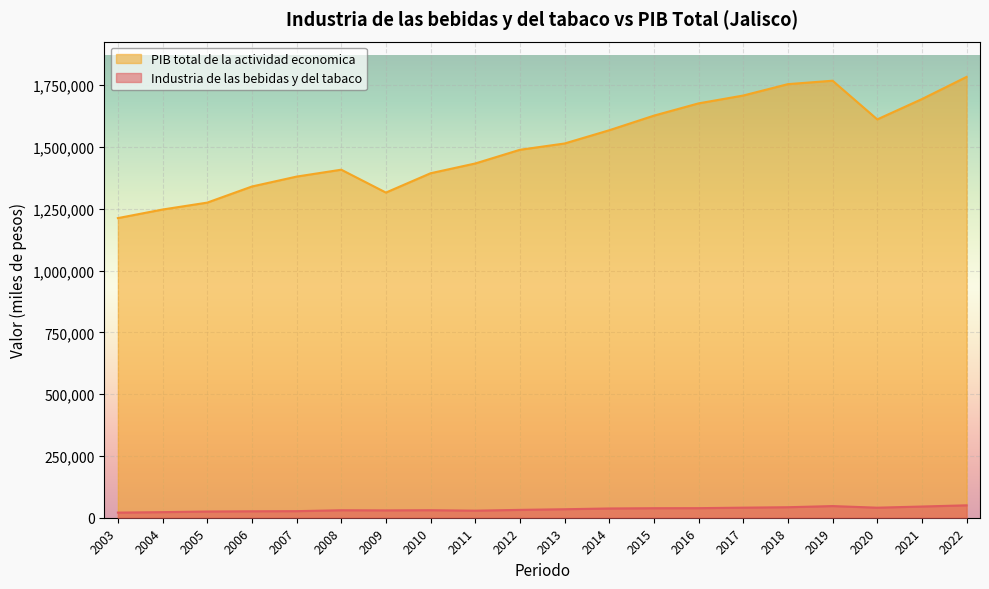

Rank the series by their average value, from highest to lowest.

PIB total de la actividad economica, Industria de las bebidas y del tabaco